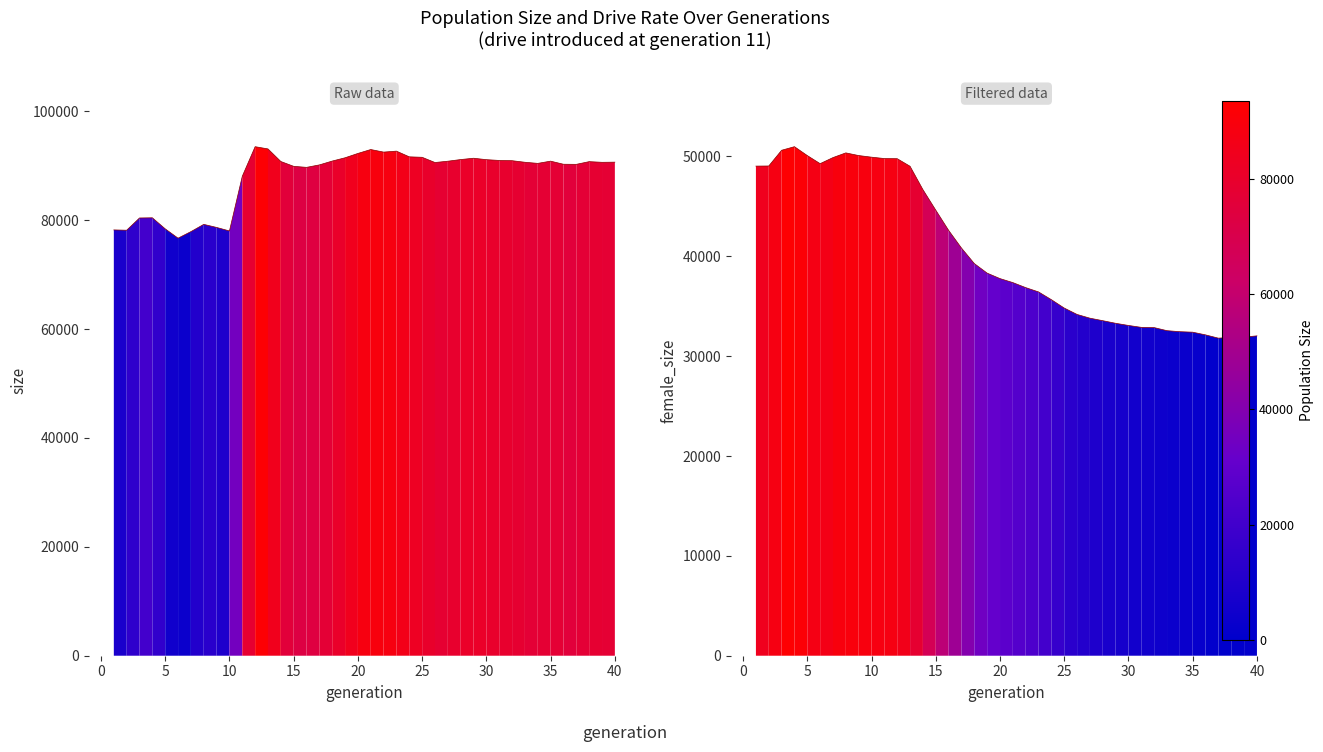

True or false: female_size has a value of 50304 at 20.

False